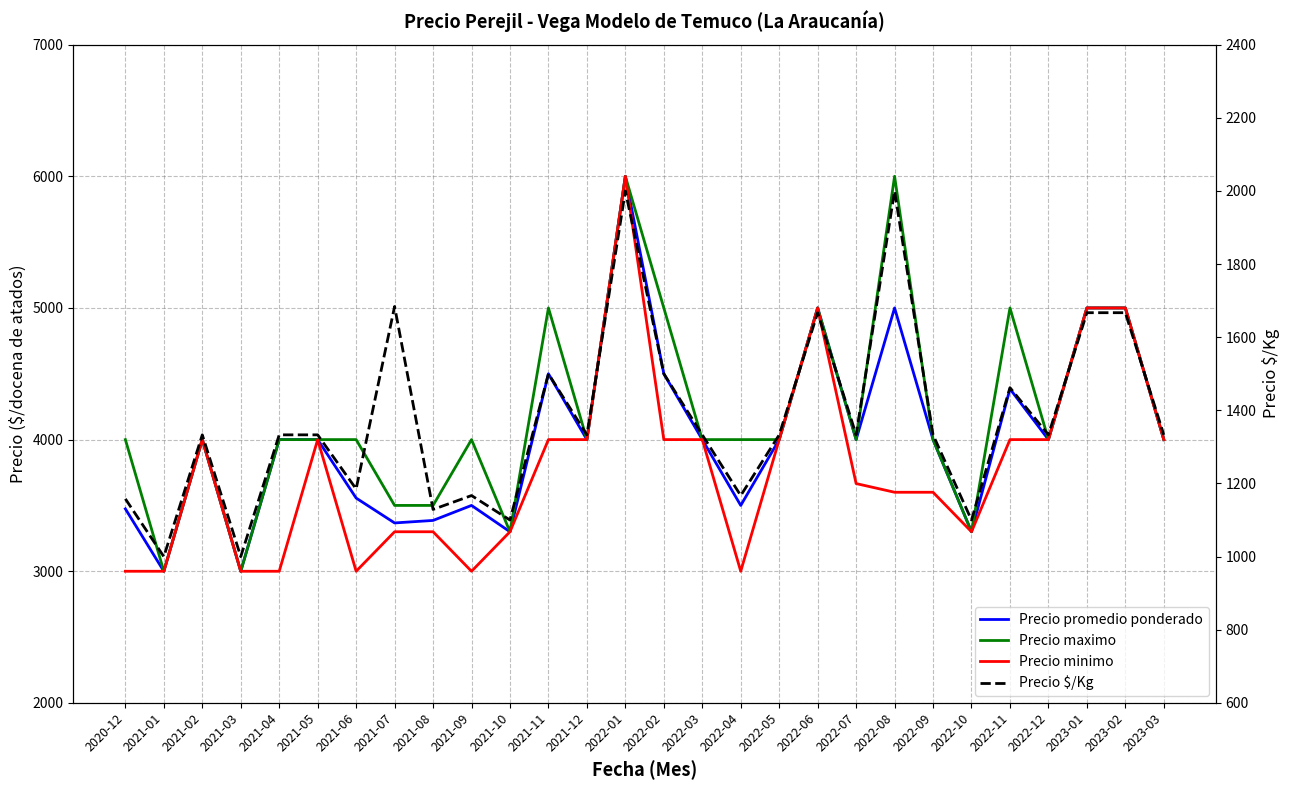

At which category does Precio promedio ponderado reach its first local valley?

2021-01